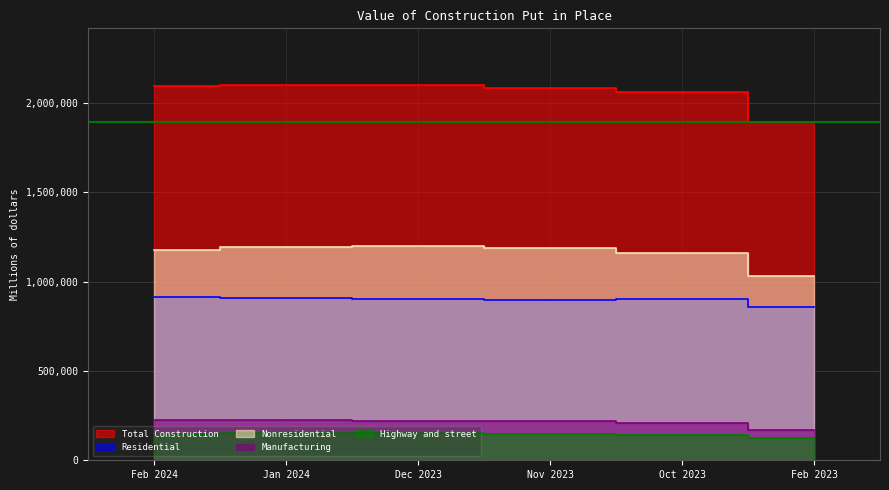

What is the total value across all series at Nov 2023?

4531536